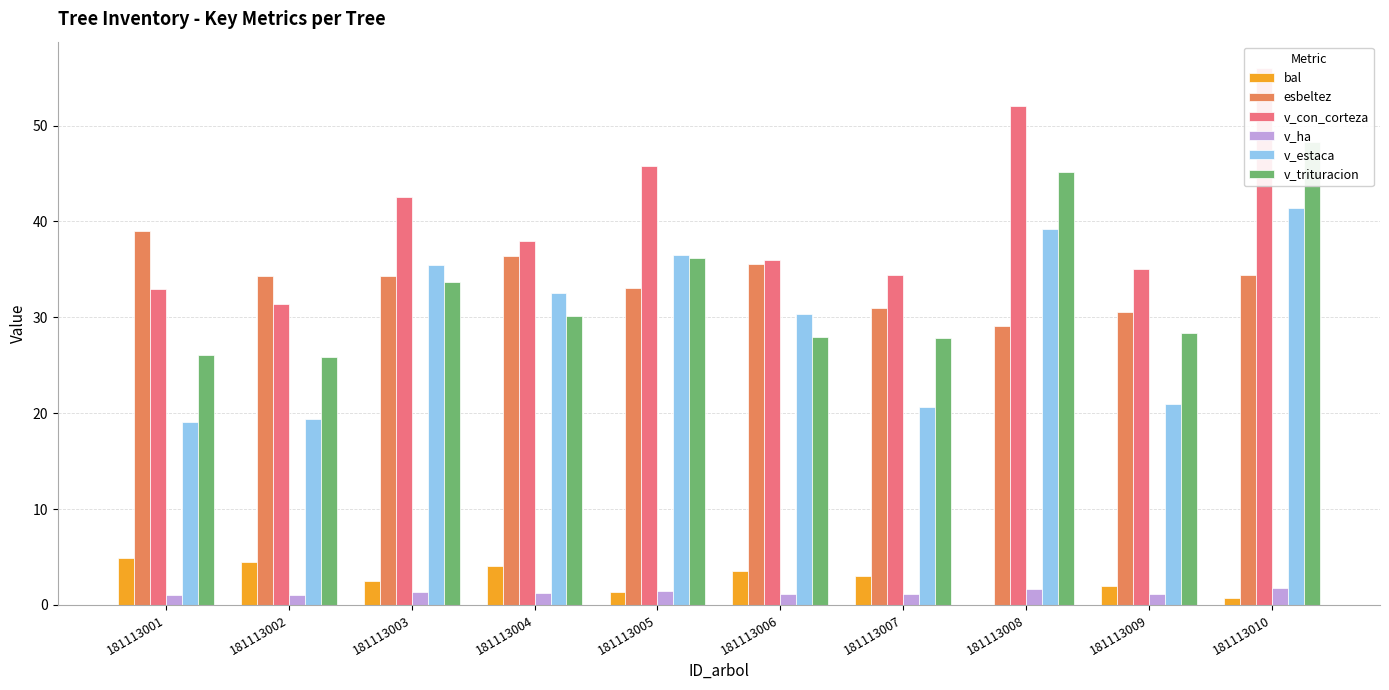

At which category is the sum across all series the highest?

181113010